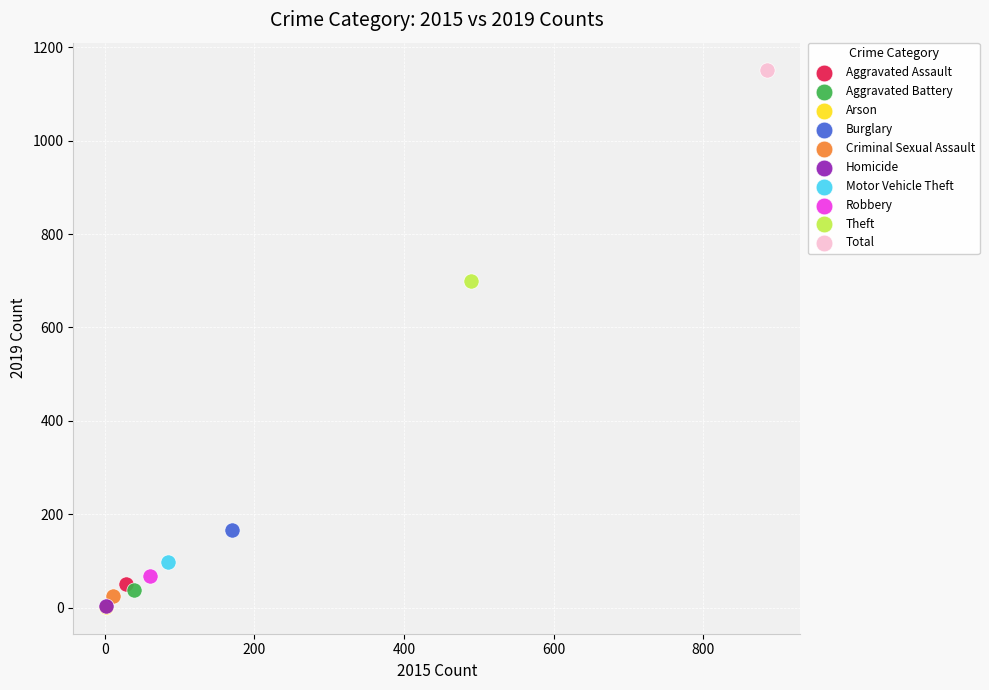

What are all the series names shown in the legend?

Aggravated Assault, Aggravated Battery, Arson, Burglary, Criminal Sexual Assault, Homicide, Motor Vehicle Theft, Robbery, Theft, Total